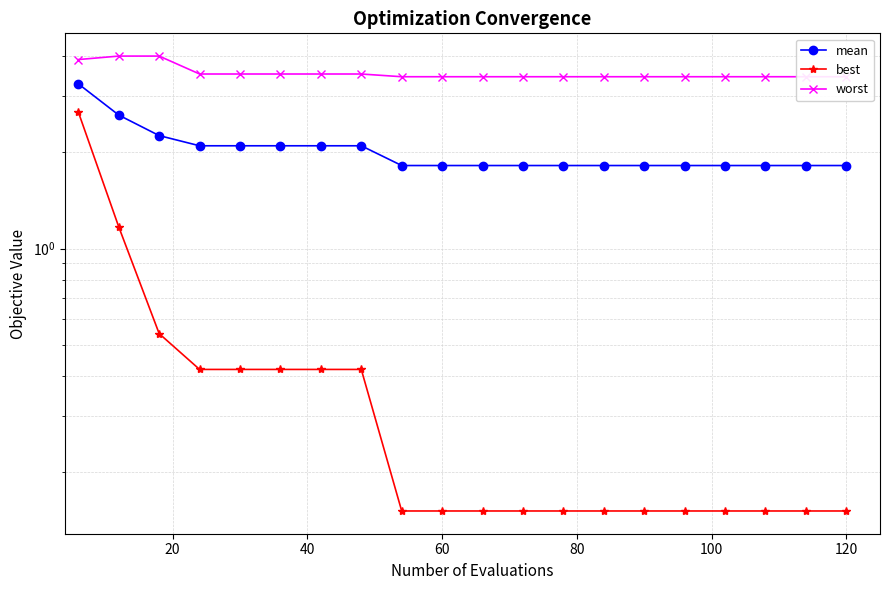

The value of best at 11 is 0.3. True or false?

False